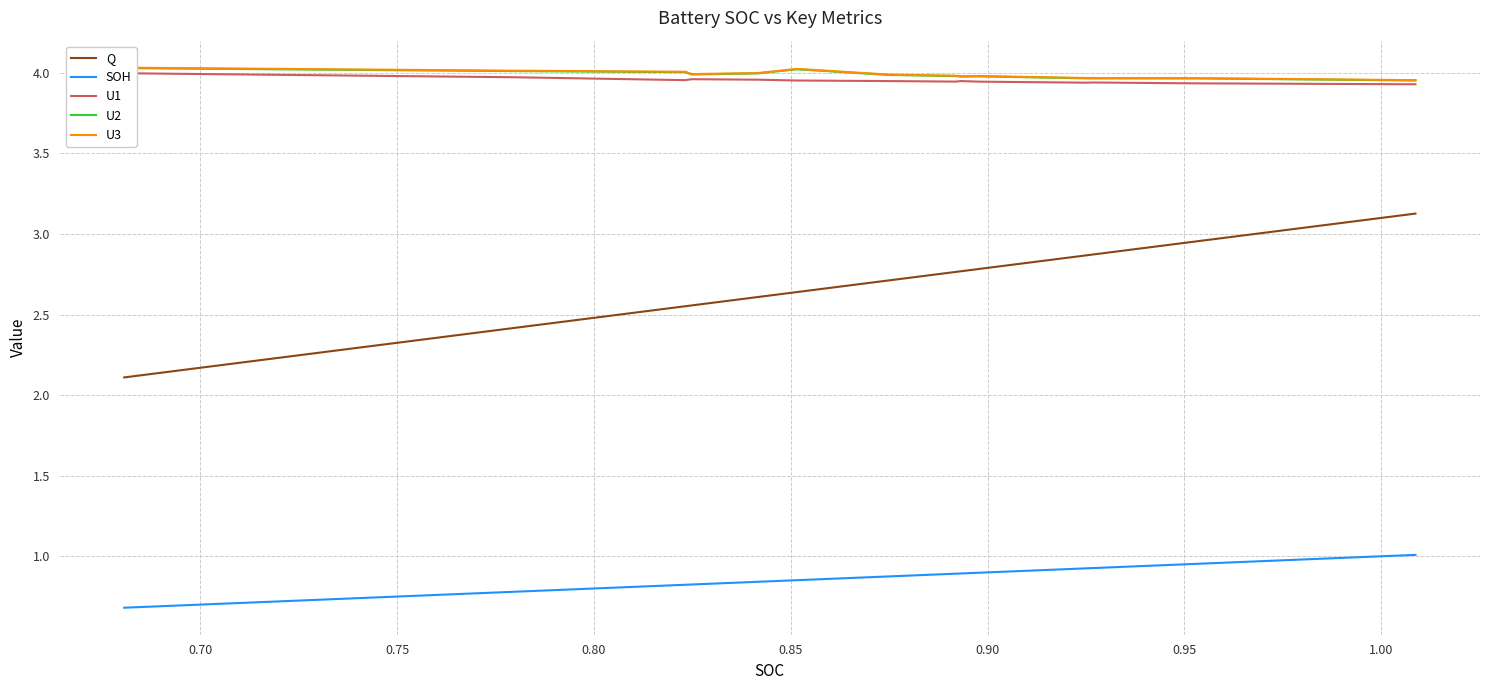

True or false: Q and SOH intersect in this chart.

False